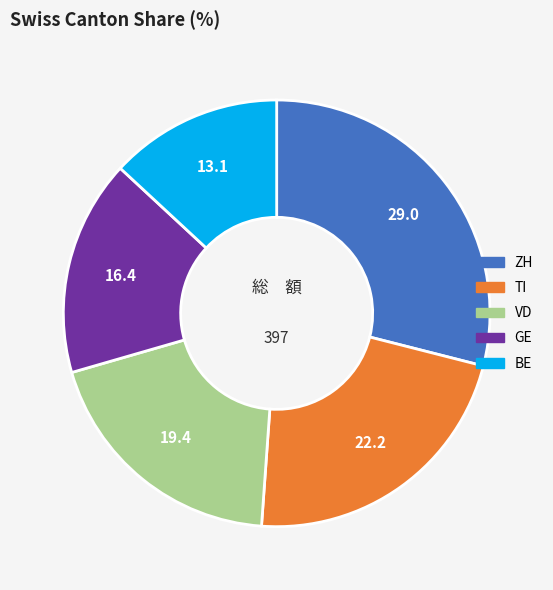

True or false: ZH accounts for 37% of the total.

False